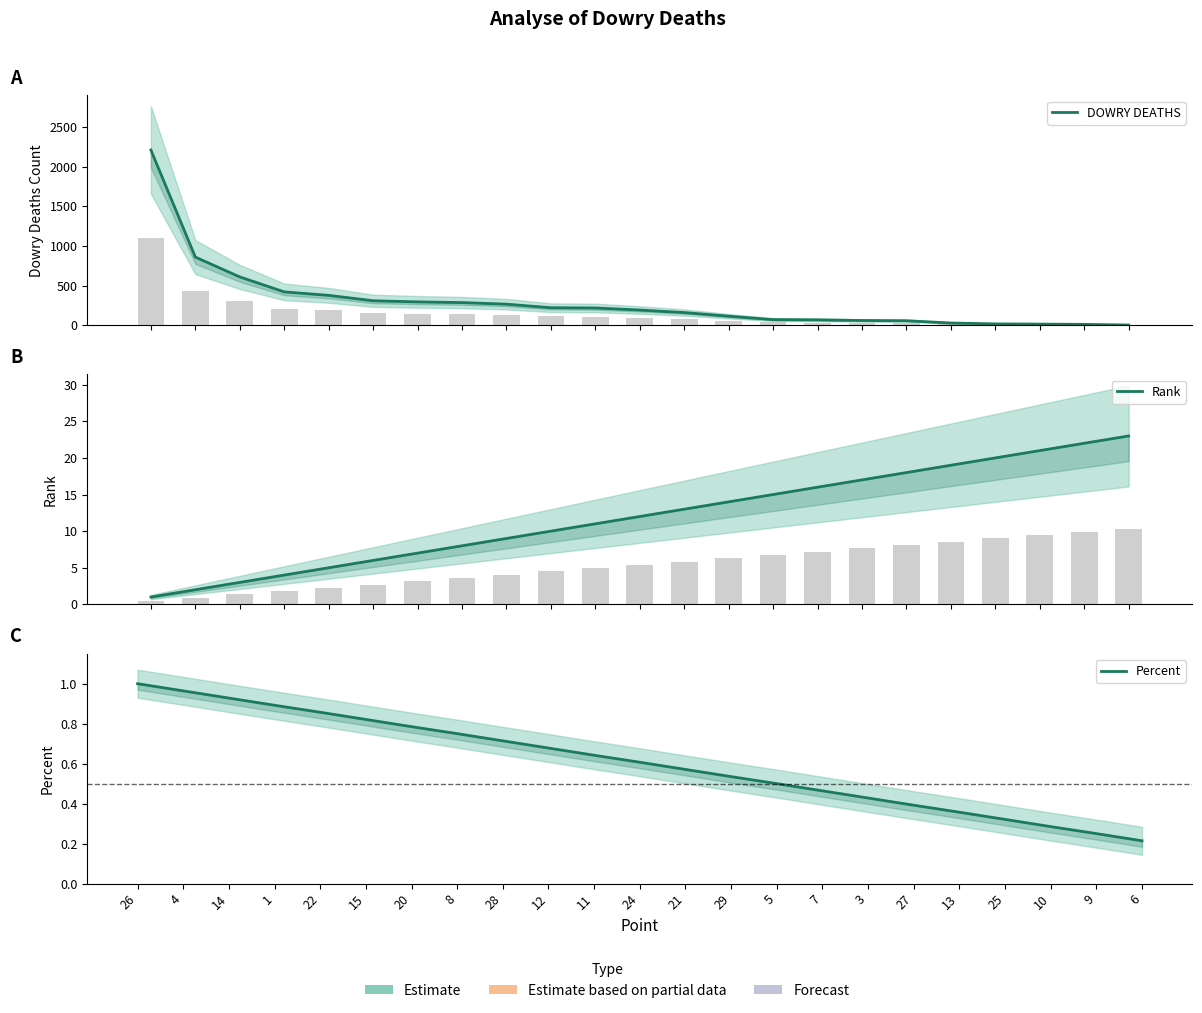

At which category is the sum across all series the highest?

26